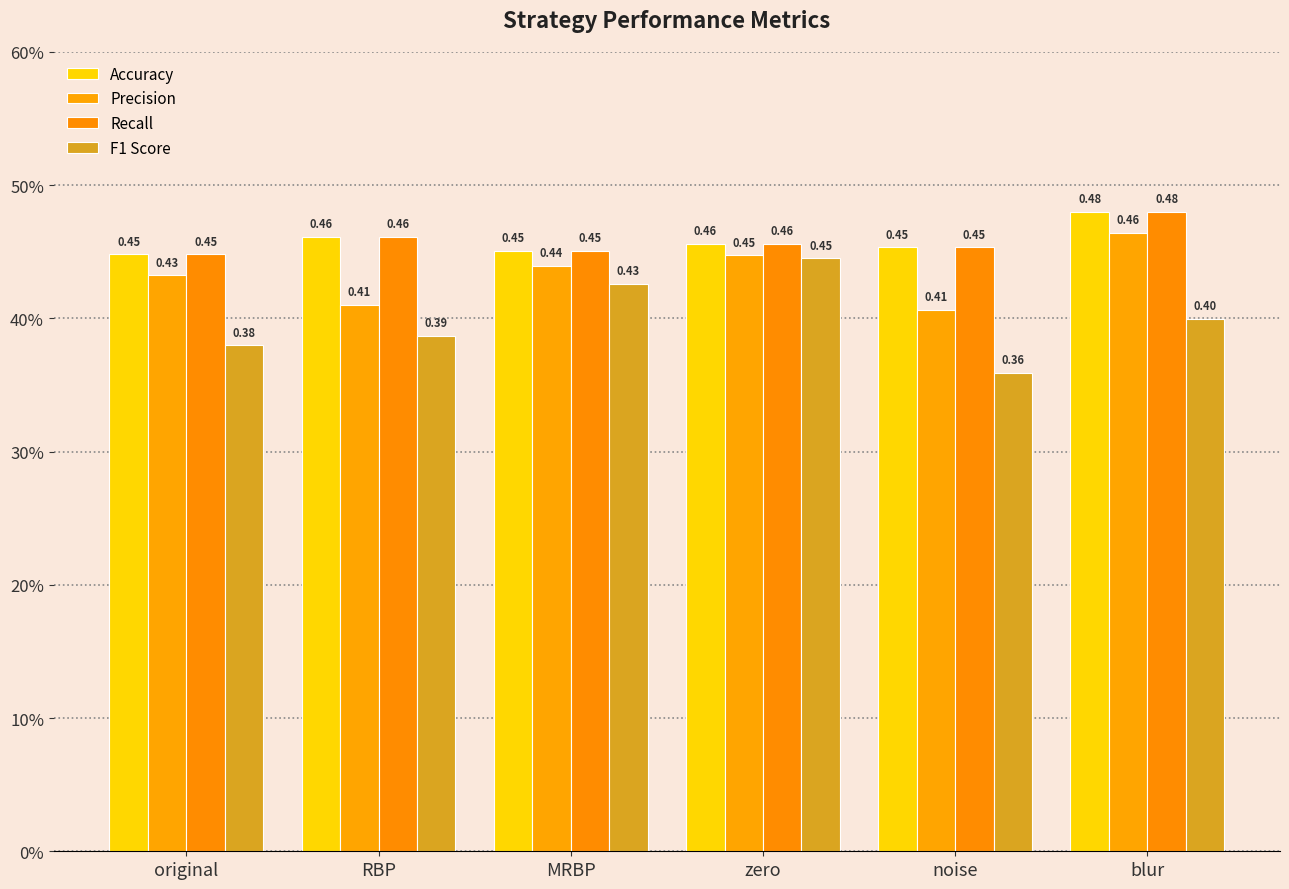

Reading left to right, extract all data points from this chart.

Accuracy: 0.4	0.5	0.5	0.5	0.5	0.5
Precision: 0.4	0.4	0.4	0.4	0.4	0.5
Recall: 0.4	0.5	0.5	0.5	0.5	0.5
F1 Score: 0.4	0.4	0.4	0.4	0.4	0.4